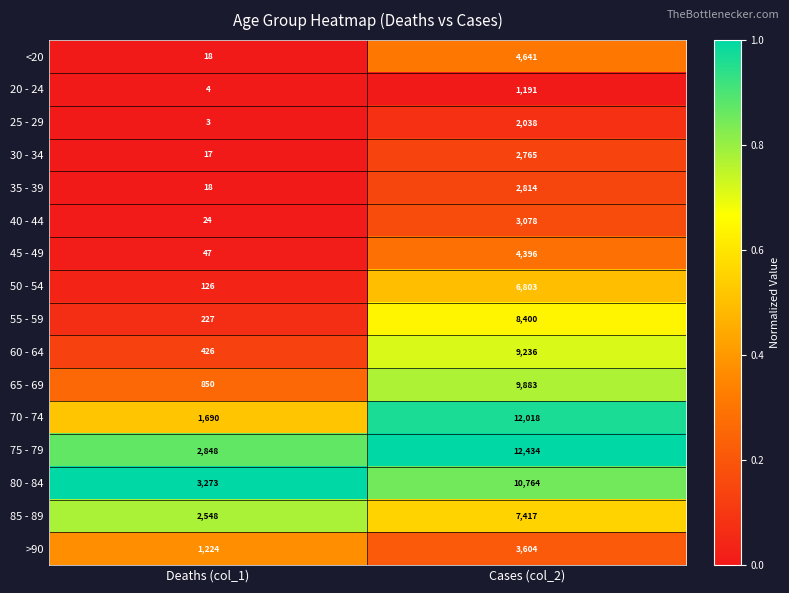

What is the difference between the 60 - 64 values at Deaths (col_1) and Cases (col_2)?

8810